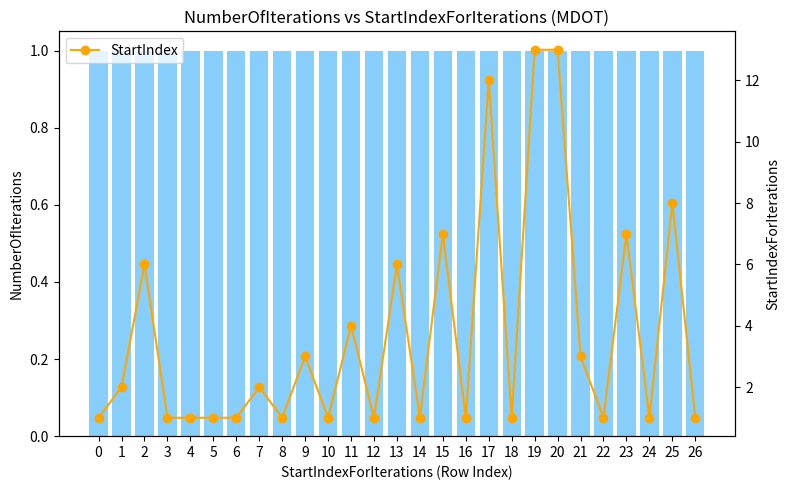

Rank the series by their average value, from highest to lowest.

StartIndex, NumberOfIterations